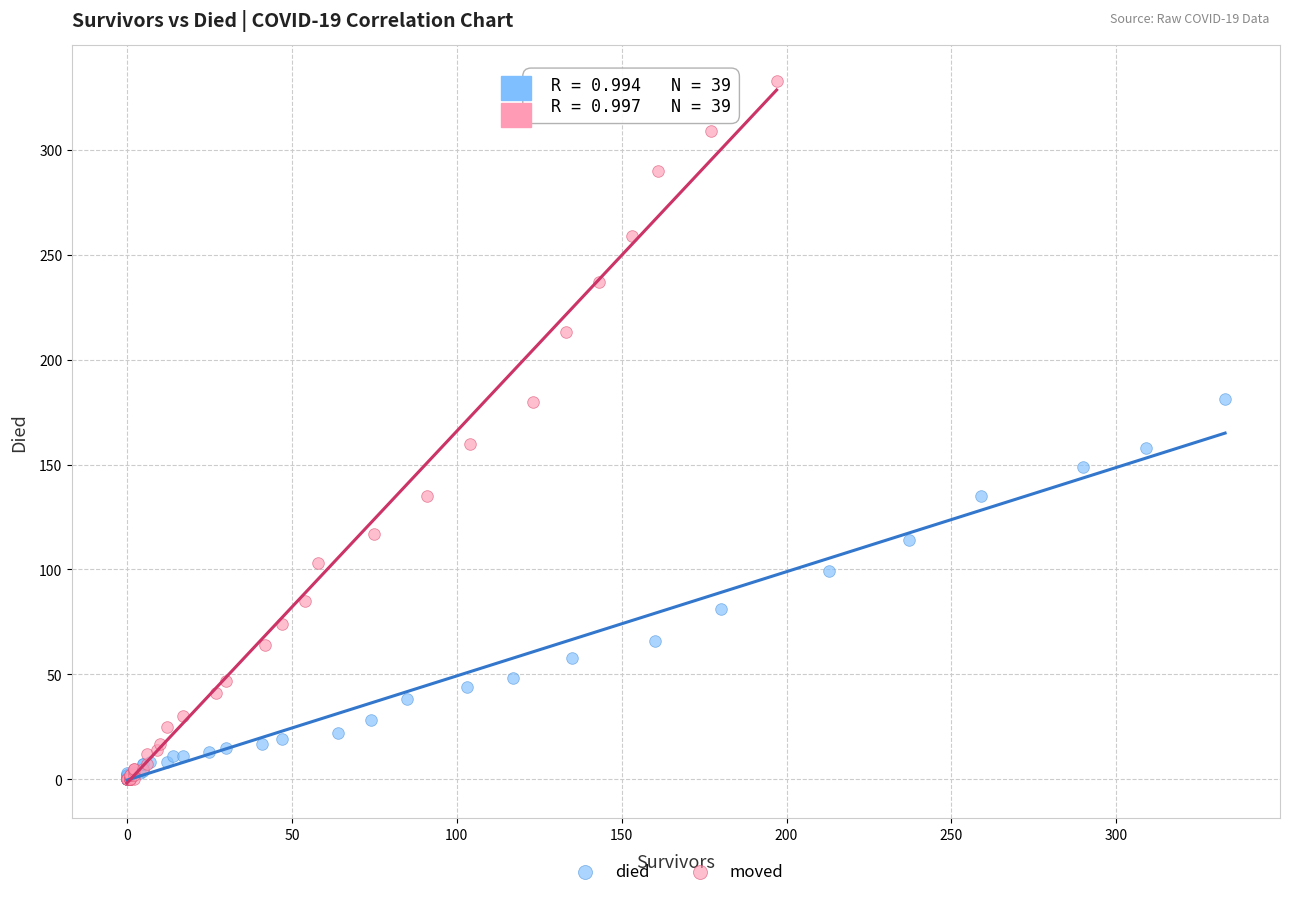

Which series has the largest Y range (max minus min)?

moved